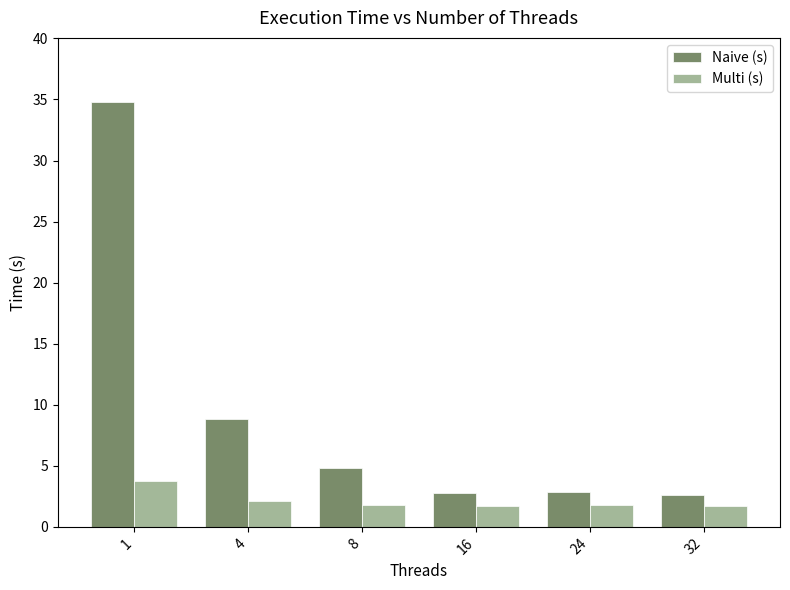

How many data points in Naive (s) are above 4?

3